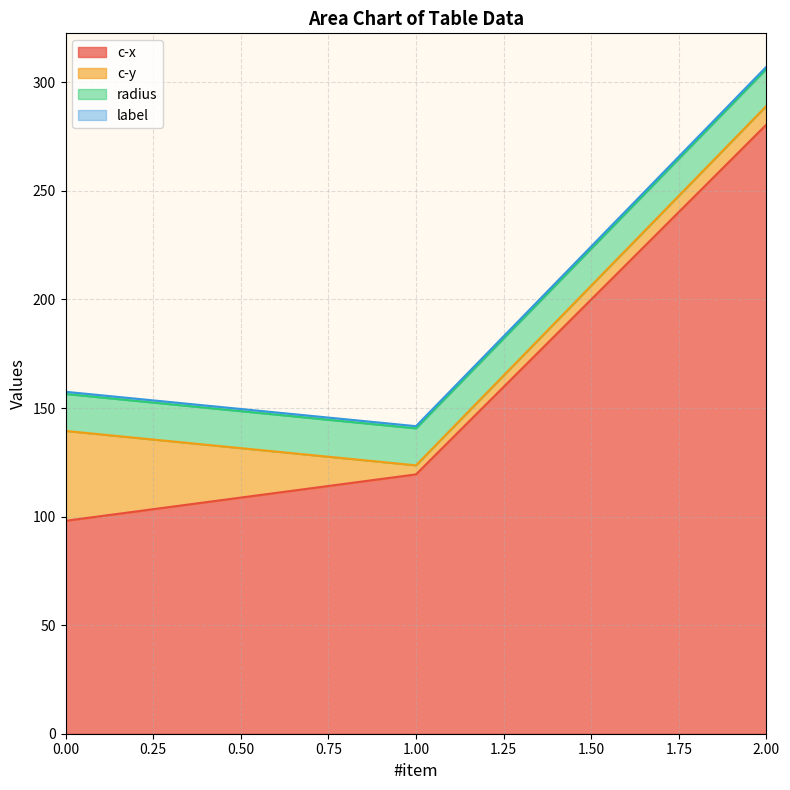

True or false: label has a value of 1.0 at 0.

True